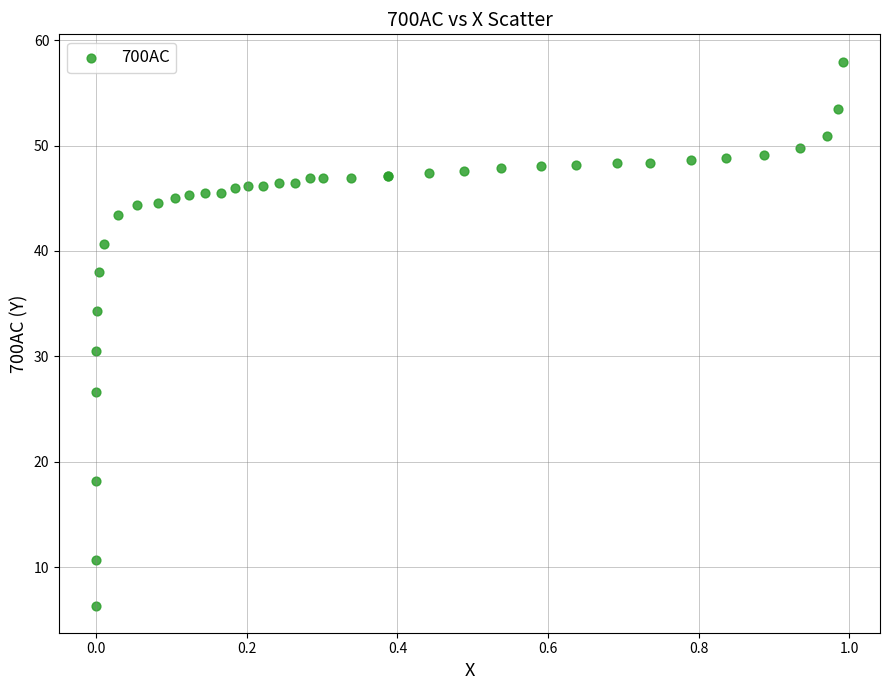

What Y value in the scatter plot is closest to 32?

30.5